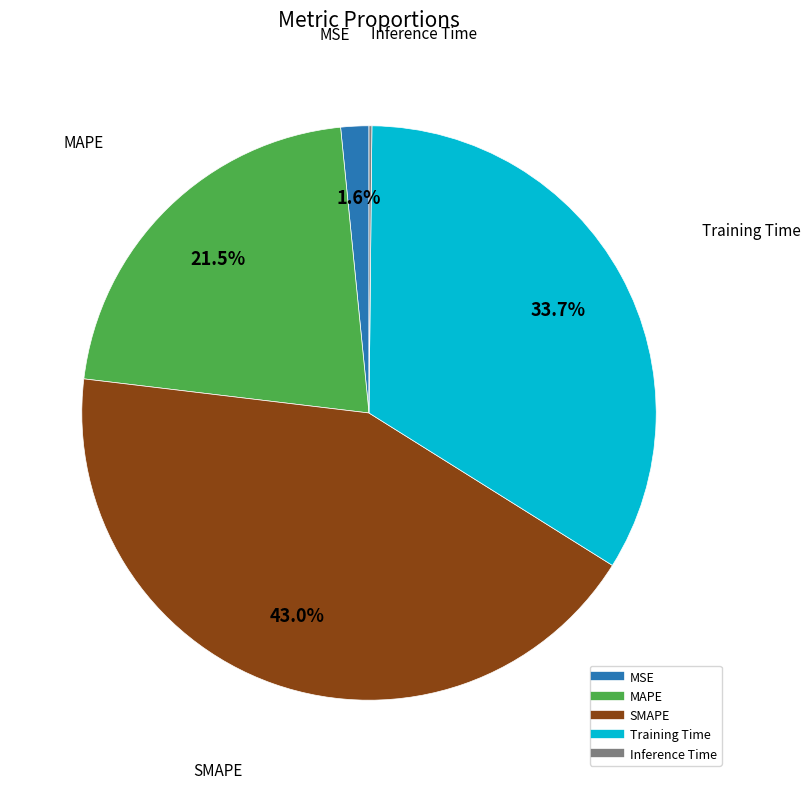

To the nearest percent, what is the combined percentage of Training Time and MAPE?

55%